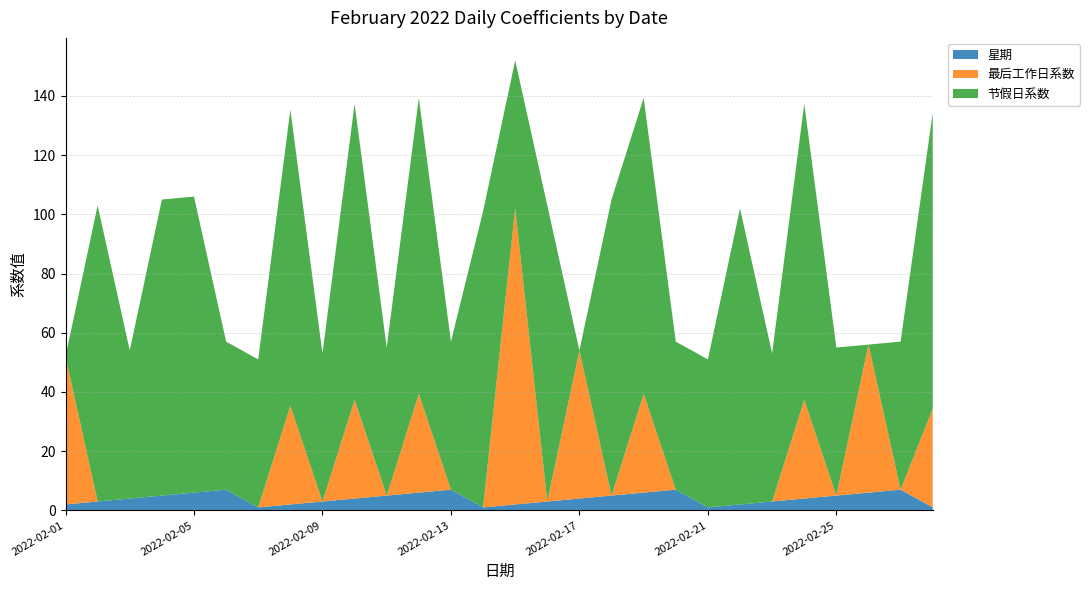

Reading left to right, what are all the values shown in this chart?

星期: 2.0	3.0	4.0	5.0	6.0	7.0	1.0	2.0	3.0	4.0	5.0	6.0	7.0	1.0	2.0	3.0	4.0	5.0	6.0	7.0	1.0	2.0	3.0	4.0	5.0	6.0	7.0	1.0
最后工作日系数: 50.0	0.0	0.0	0.0	0.0	0.0	0.0	33.3	0.0	33.3	0.0	33.3	0.0	0.0	100.0	0.0	50.0	0.0	33.3	0.0	0.0	0.0	0.0	33.3	0.0	50.0	0.0	33.3
节假日系数: 0.0	100.0	50.0	100.0	100.0	50.0	50.0	100.0	50.0	100.0	50.0	100.0	50.0	100.0	50.0	100.0	0.0	100.0	100.0	50.0	50.0	100.0	50.0	100.0	50.0	0.0	50.0	100.0